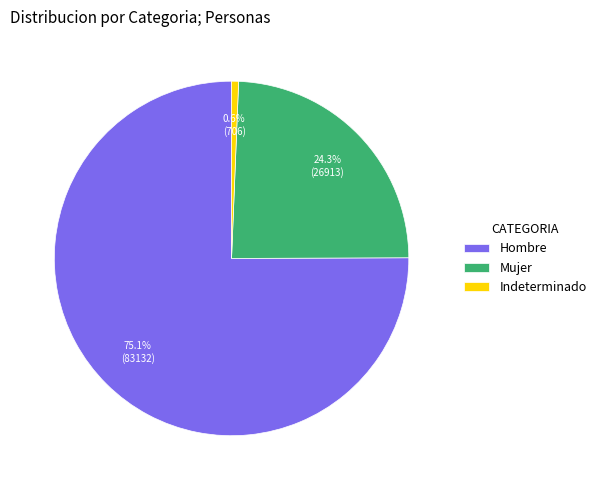

Does Hombre represent more than half of the total?

Yes